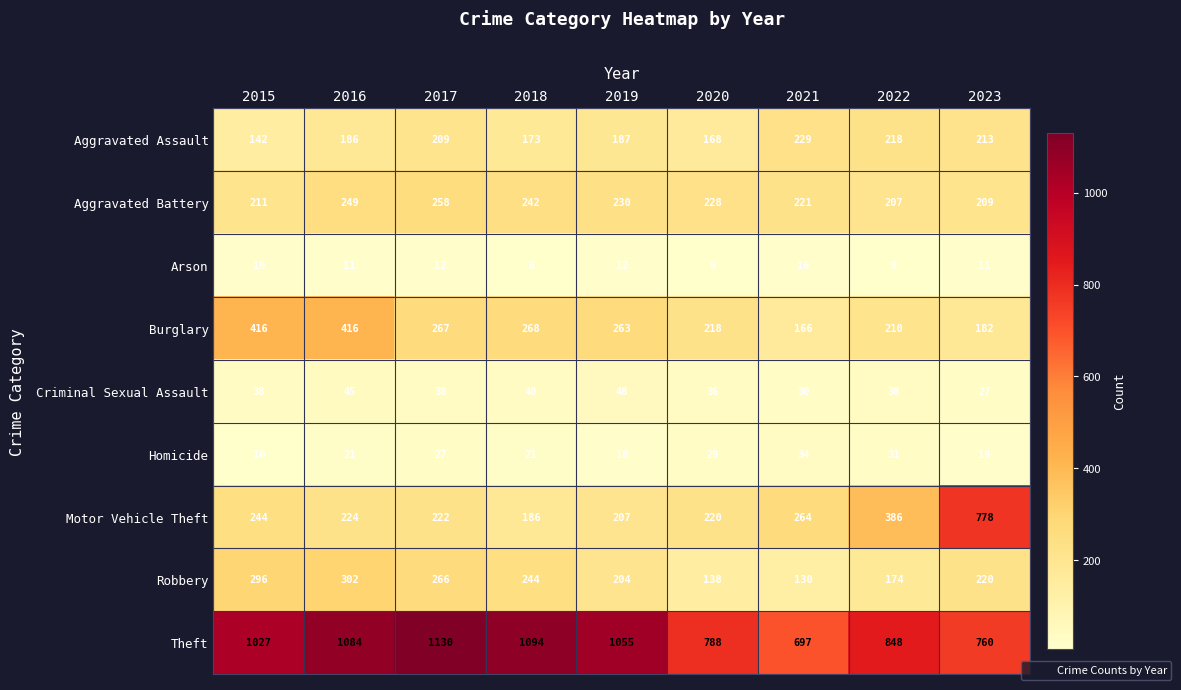

What is the sum of all Robbery values?

1974